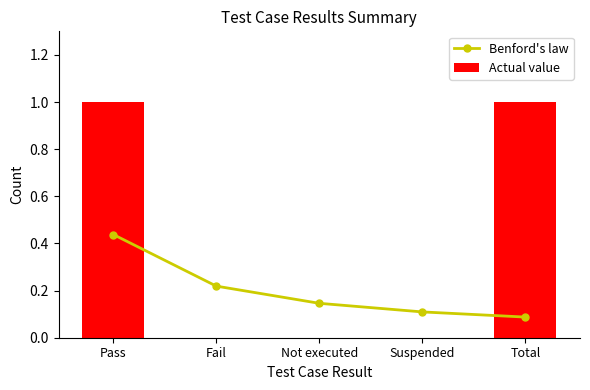

Reading left to right, transcribe all the data shown in this chart.

Benford's law: Pass=0.4	Fail=0.2	Not executed=0.1	Suspended=0.1	Total=0.1
Actual value: Pass=1.0	Fail=0.0	Not executed=0.0	Suspended=0.0	Total=1.0